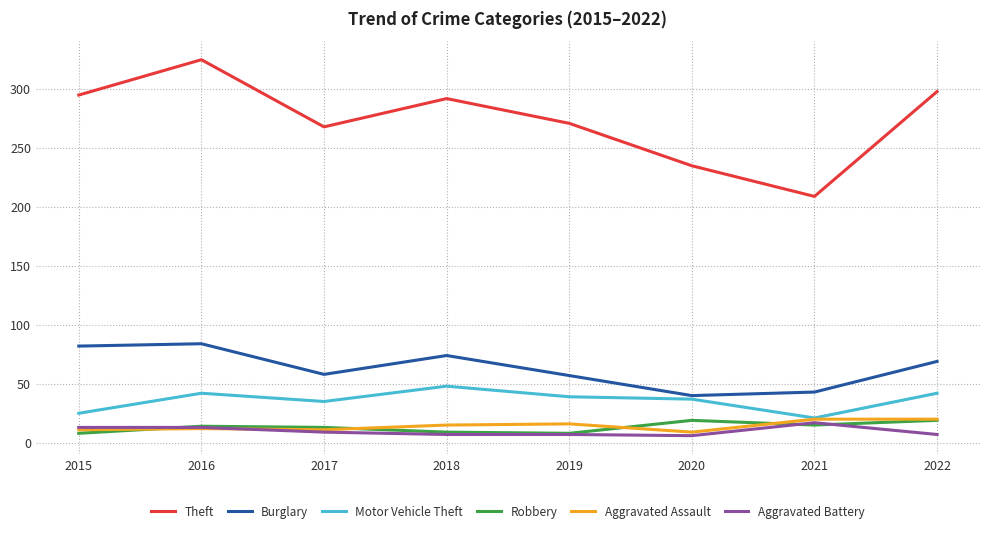

What is the difference between the second highest and minimum values in the Robbery series?

11